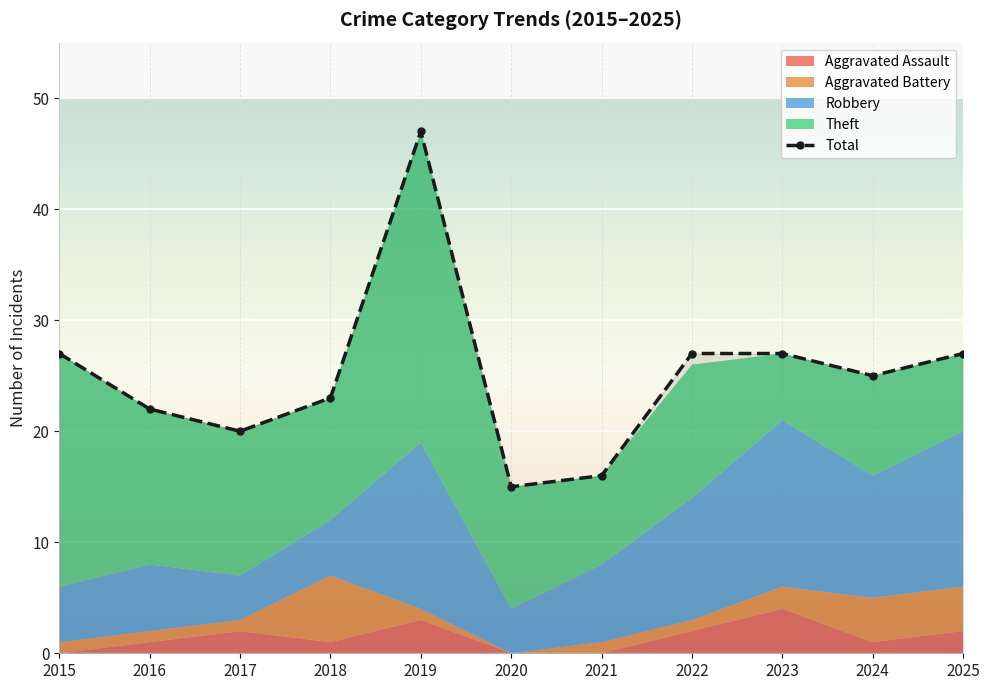

List the series in order of their peak value, lowest first.

Aggravated Assault, Aggravated Battery, Robbery, Theft, Total